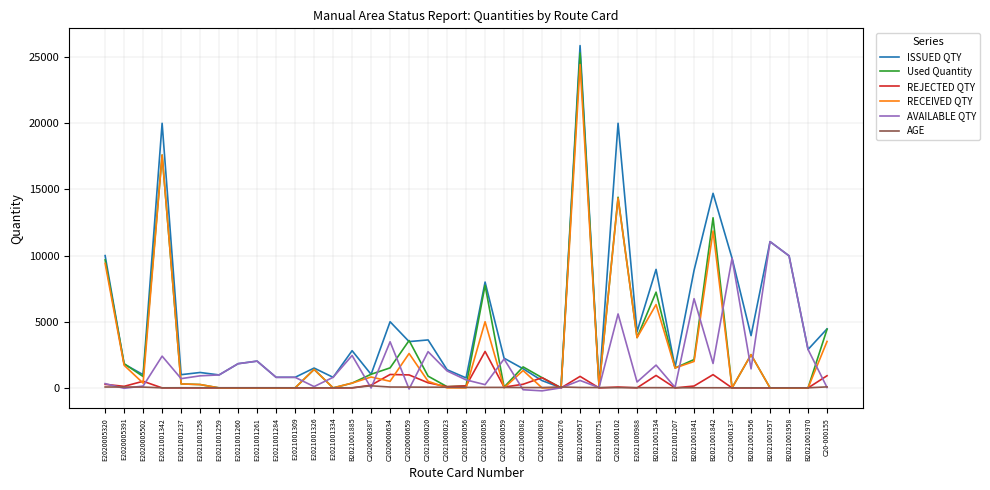

What is the average value of the AVAILABLE QTY series?

1962